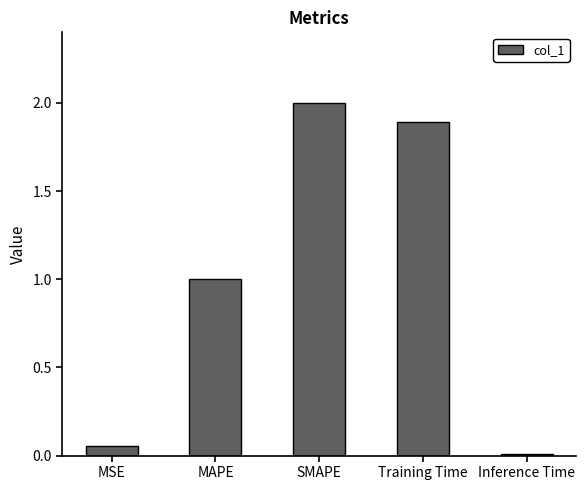

Which has a higher value, SMAPE or MSE?

SMAPE